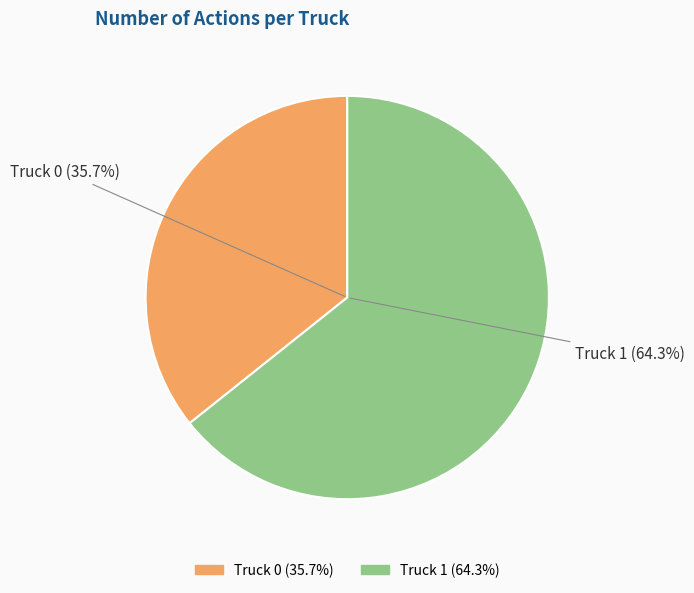

How many slices are in this pie chart?

2